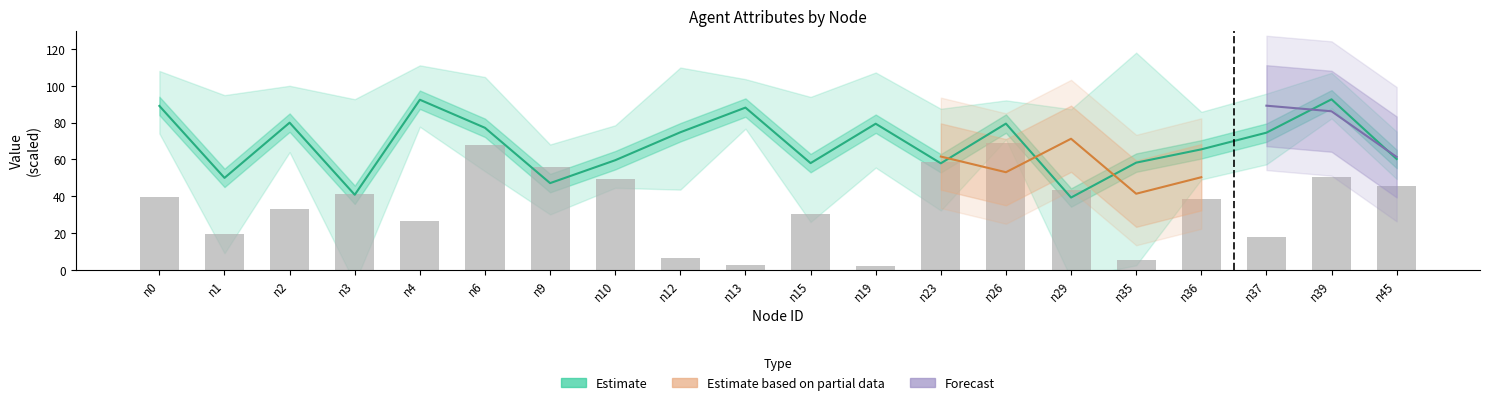

Which has a higher value, n2 or n1?

n2